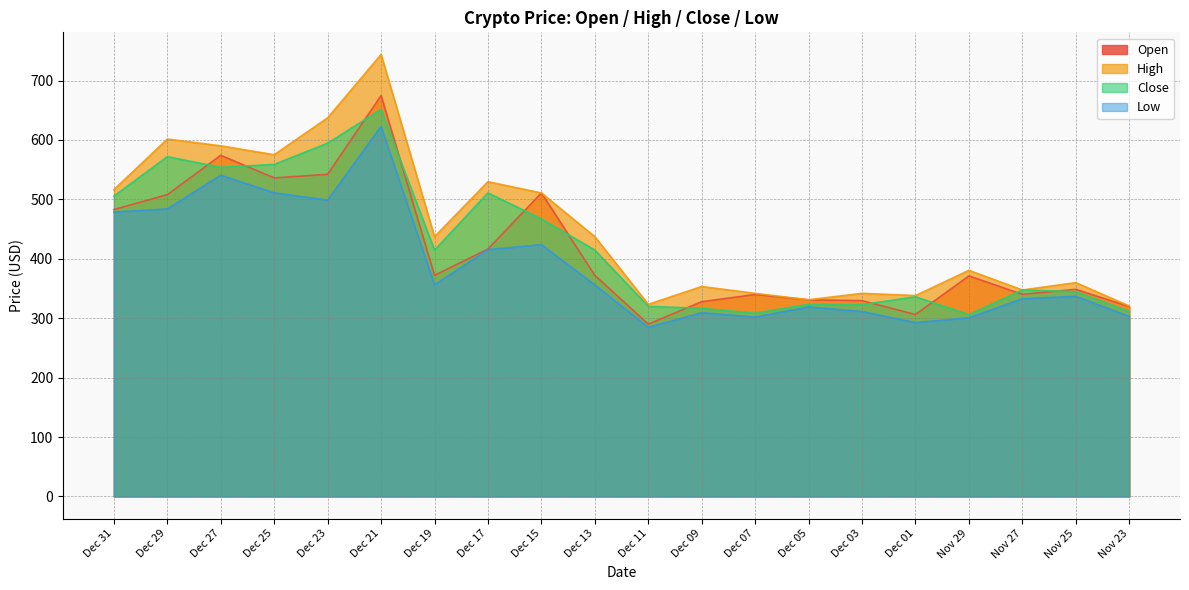

Which series has the largest total across all categories?

High